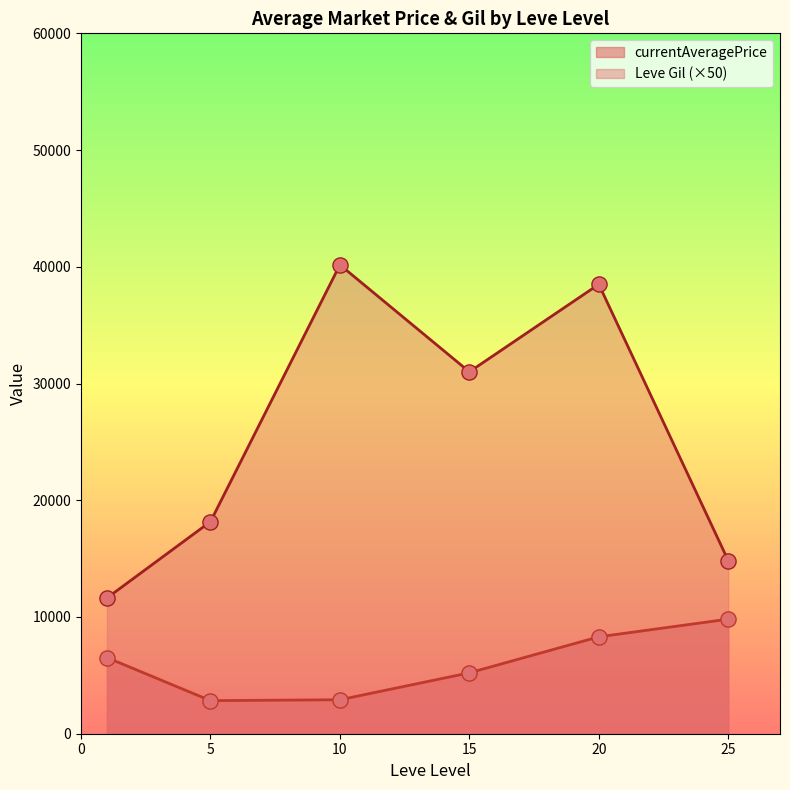

Which series reaches the maximum Y coordinate?

currentAveragePrice